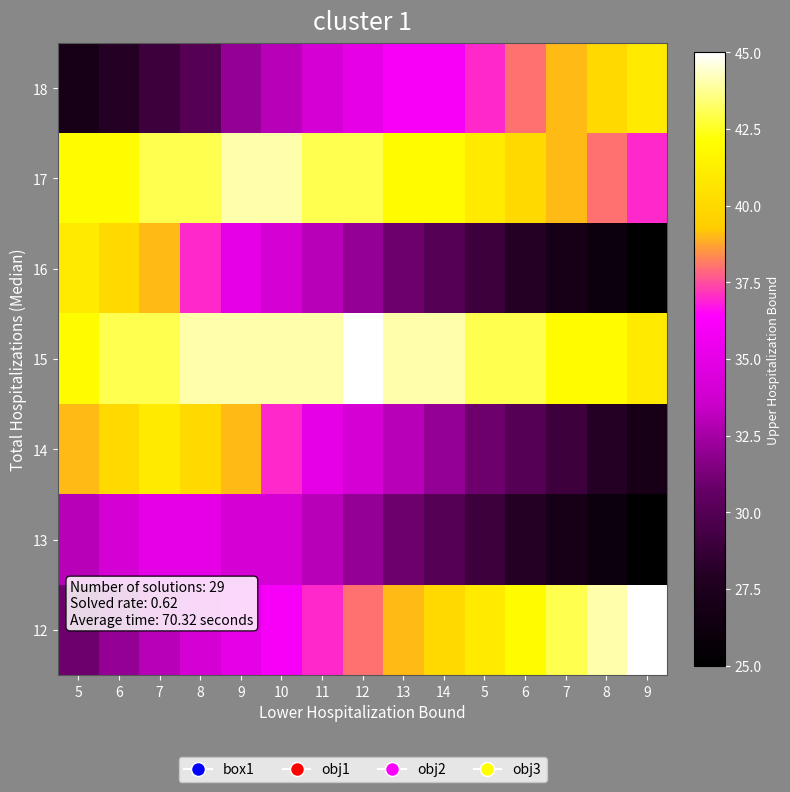

What is the total value across all series at 12?

259